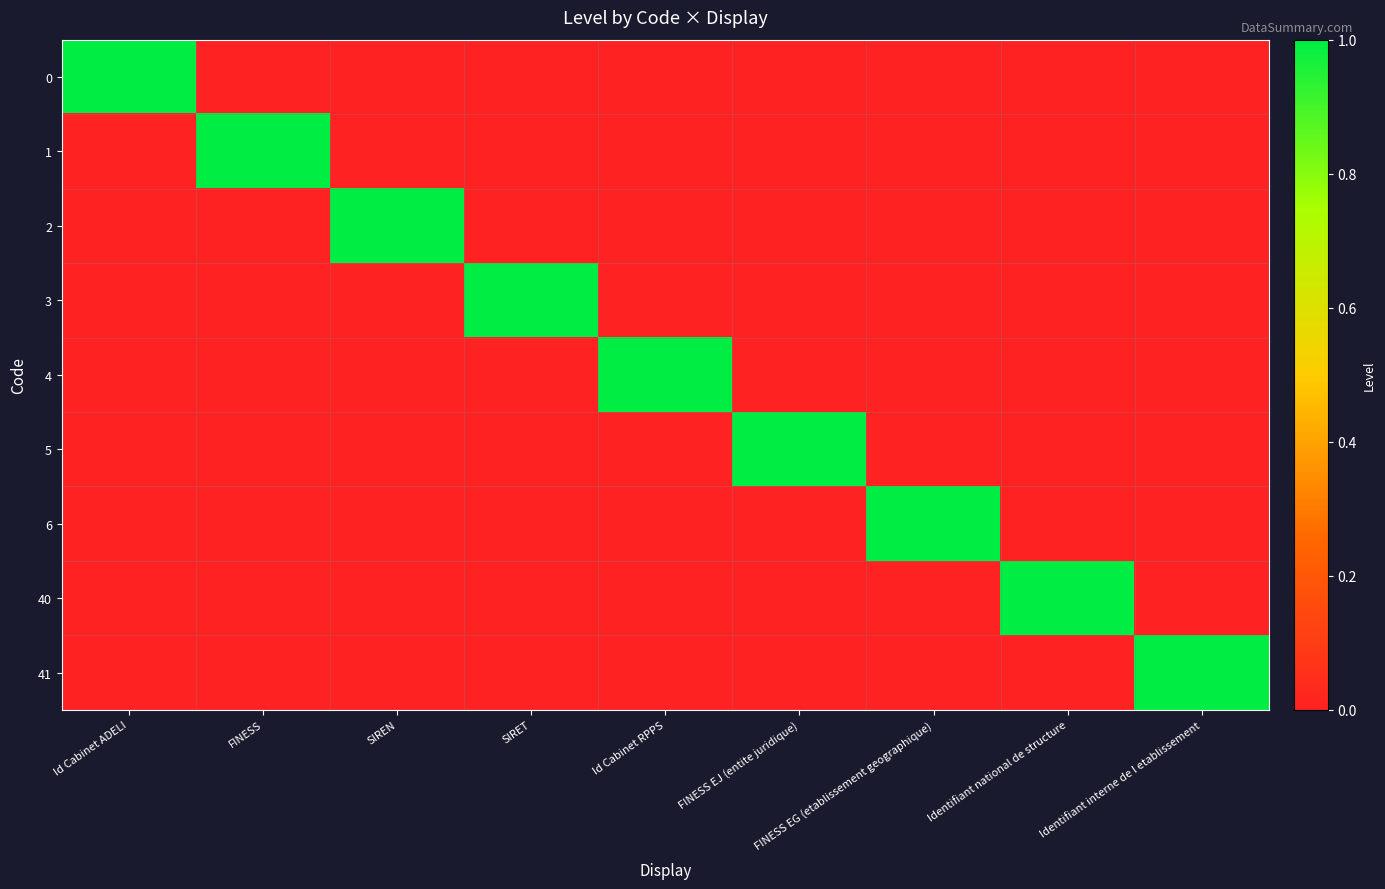

Reading left to right, extract all data points from this chart.

0: Id Cabinet ADELI=1	FINESS=0	SIREN=0	SIRET=0	Id Cabinet RPPS=0	FINESS EJ (entite juridique)=0	FINESS EG (etablissement geographique)=0	Identifiant national de structure=0	Identifiant interne de l etablissement=0
1: Id Cabinet ADELI=0	FINESS=1	SIREN=0	SIRET=0	Id Cabinet RPPS=0	FINESS EJ (entite juridique)=0	FINESS EG (etablissement geographique)=0	Identifiant national de structure=0	Identifiant interne de l etablissement=0
2: Id Cabinet ADELI=0	FINESS=0	SIREN=1	SIRET=0	Id Cabinet RPPS=0	FINESS EJ (entite juridique)=0	FINESS EG (etablissement geographique)=0	Identifiant national de structure=0	Identifiant interne de l etablissement=0
3: Id Cabinet ADELI=0	FINESS=0	SIREN=0	SIRET=1	Id Cabinet RPPS=0	FINESS EJ (entite juridique)=0	FINESS EG (etablissement geographique)=0	Identifiant national de structure=0	Identifiant interne de l etablissement=0
4: Id Cabinet ADELI=0	FINESS=0	SIREN=0	SIRET=0	Id Cabinet RPPS=1	FINESS EJ (entite juridique)=0	FINESS EG (etablissement geographique)=0	Identifiant national de structure=0	Identifiant interne de l etablissement=0
5: Id Cabinet ADELI=0	FINESS=0	SIREN=0	SIRET=0	Id Cabinet RPPS=0	FINESS EJ (entite juridique)=1	FINESS EG (etablissement geographique)=0	Identifiant national de structure=0	Identifiant interne de l etablissement=0
6: Id Cabinet ADELI=0	FINESS=0	SIREN=0	SIRET=0	Id Cabinet RPPS=0	FINESS EJ (entite juridique)=0	FINESS EG (etablissement geographique)=1	Identifiant national de structure=0	Identifiant interne de l etablissement=0
40: Id Cabinet ADELI=0	FINESS=0	SIREN=0	SIRET=0	Id Cabinet RPPS=0	FINESS EJ (entite juridique)=0	FINESS EG (etablissement geographique)=0	Identifiant national de structure=1	Identifiant interne de l etablissement=0
41: Id Cabinet ADELI=0	FINESS=0	SIREN=0	SIRET=0	Id Cabinet RPPS=0	FINESS EJ (entite juridique)=0	FINESS EG (etablissement geographique)=0	Identifiant national de structure=0	Identifiant interne de l etablissement=1